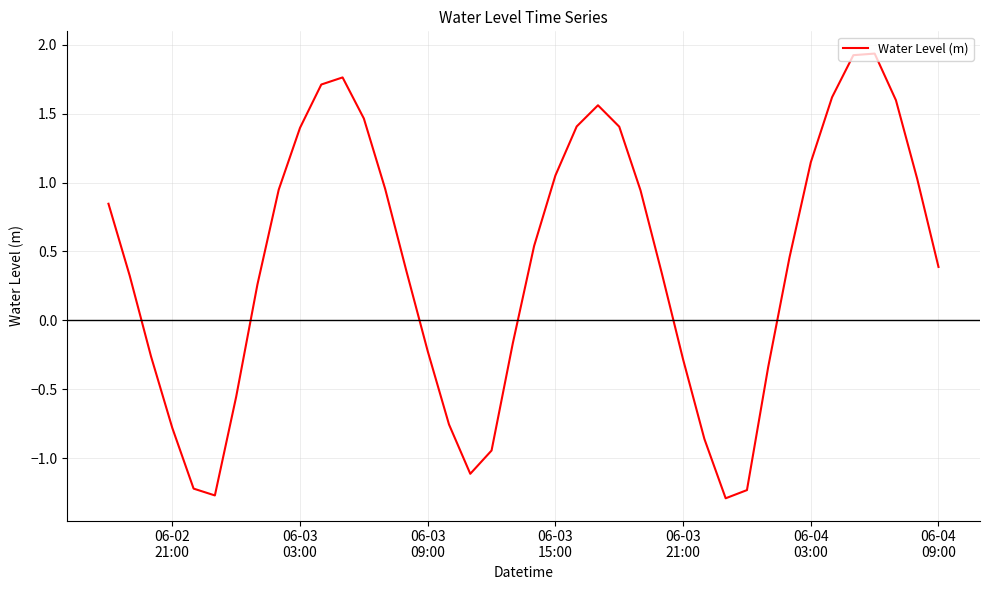

What is the minimum value shown in the chart?

-1.3